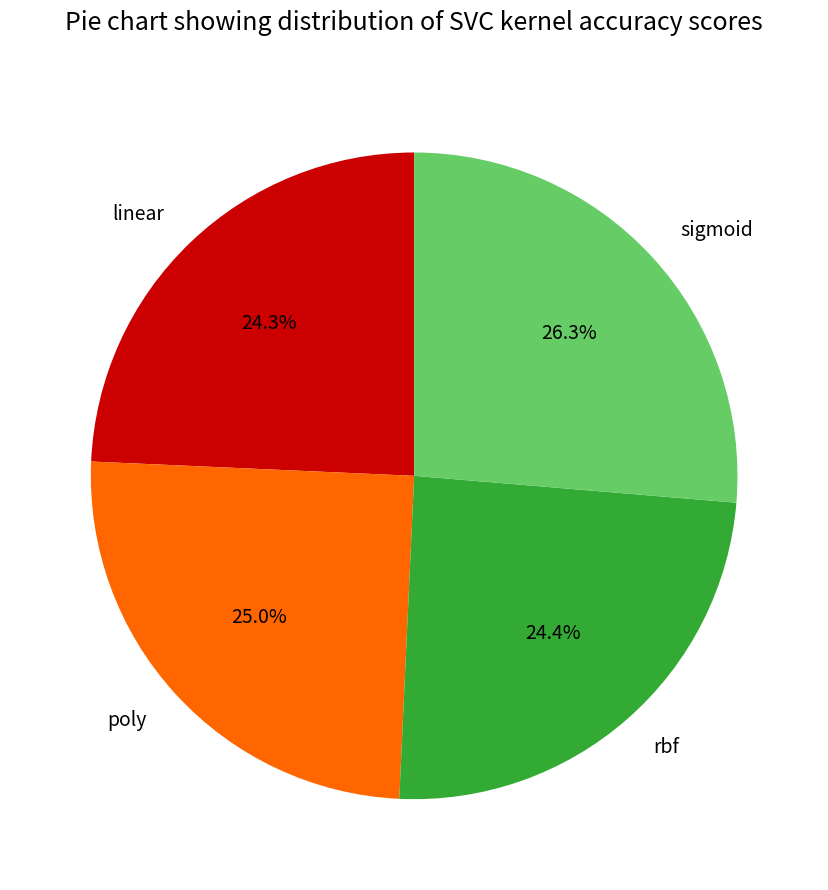

What is the largest slice in the pie chart?

sigmoid